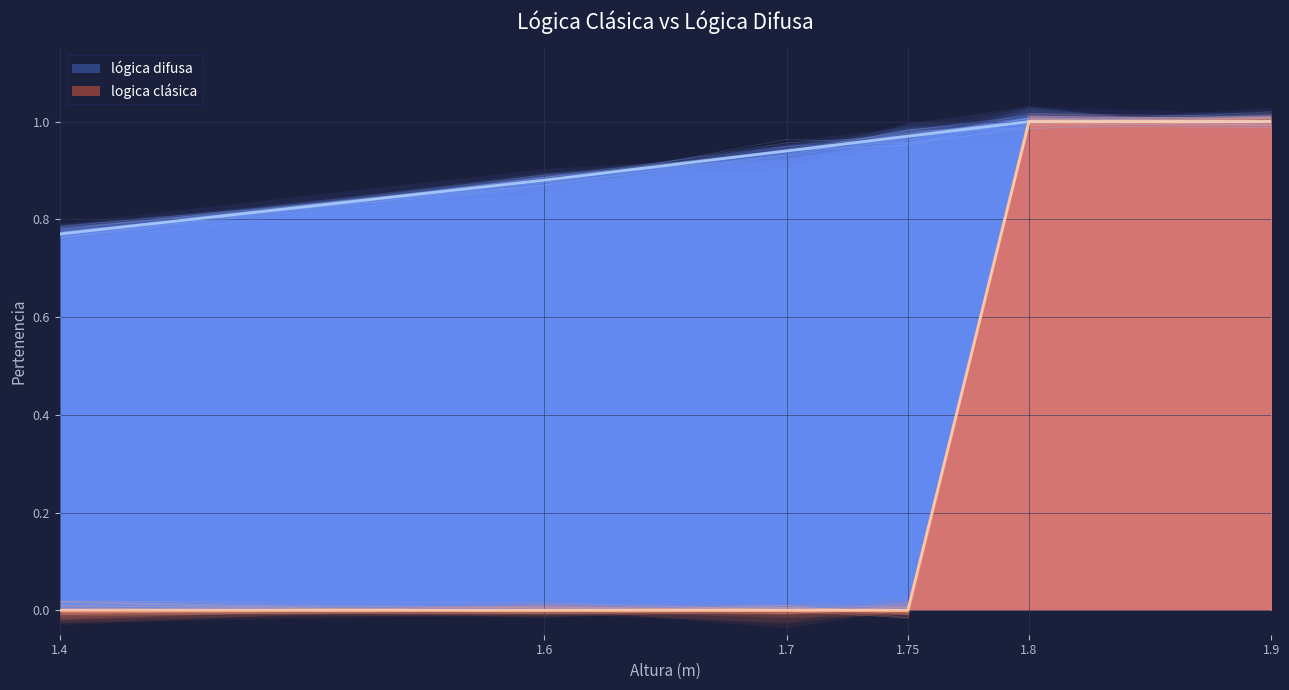

True or false: logica clásica and lógica difusa intersect in this chart.

False